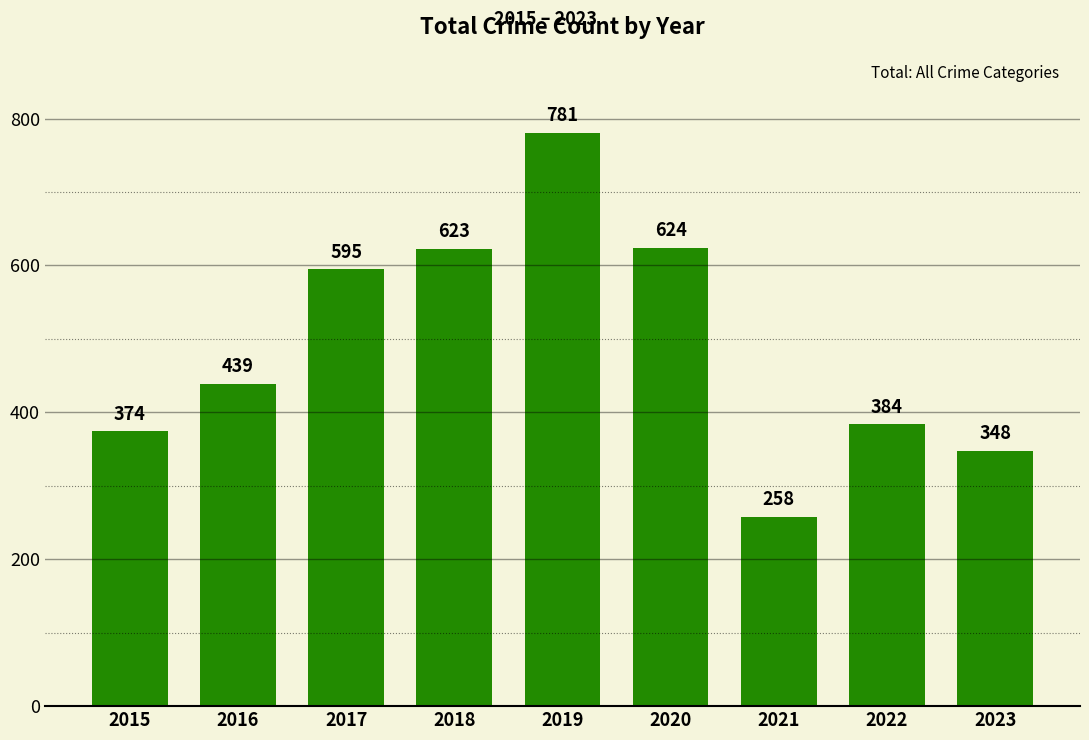

Is it true that the value at 2017 is 258?

False